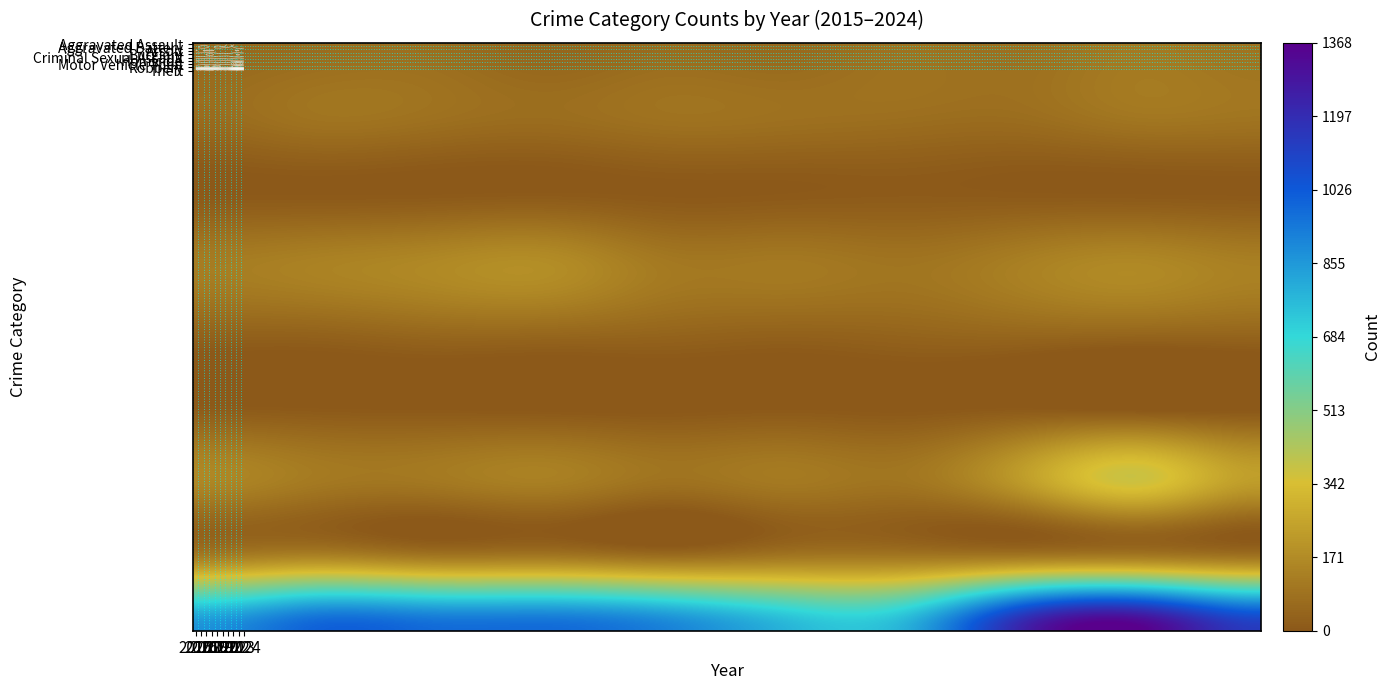

Read the Criminal Sexual Assault value at 2021, to the nearest 10.

40